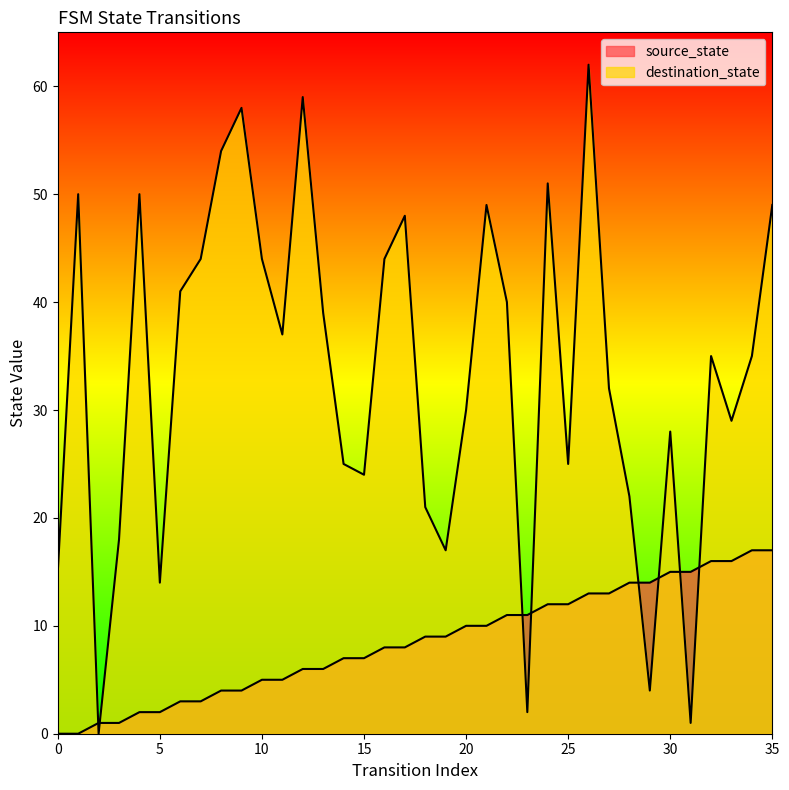

At which label does destination_state first exceed 35?

1